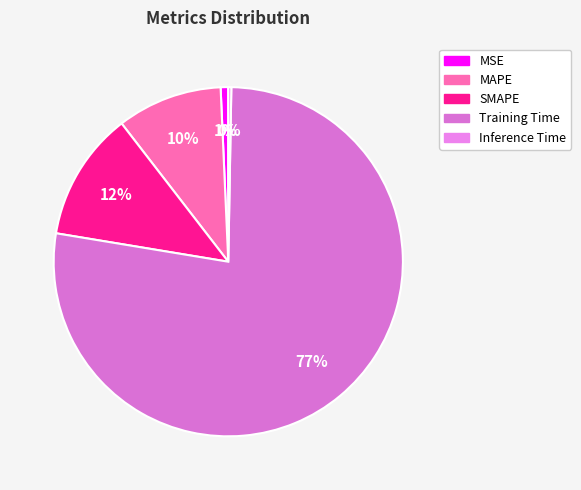

To the nearest percent, what is the difference between the largest and smallest slice percentages?

77%